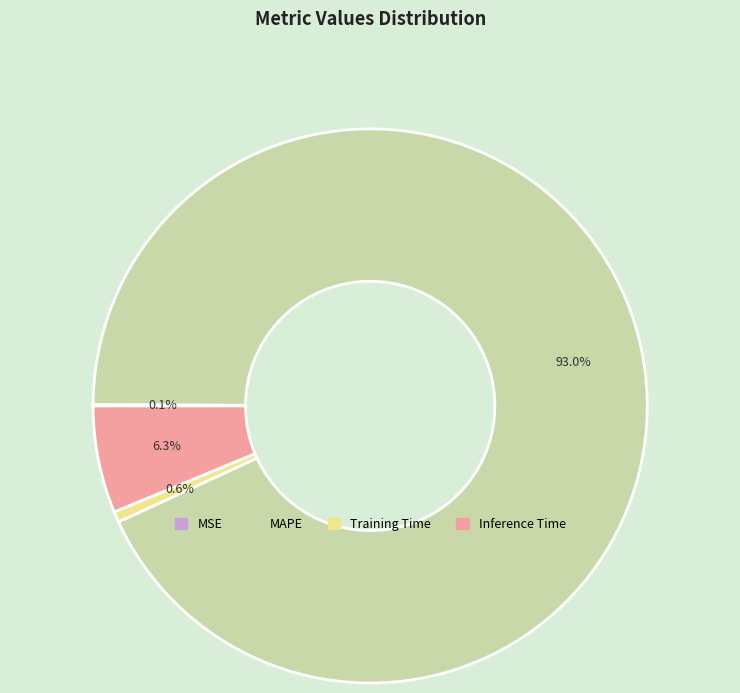

What percentage is the MAPE slice, to the nearest percent?

93%